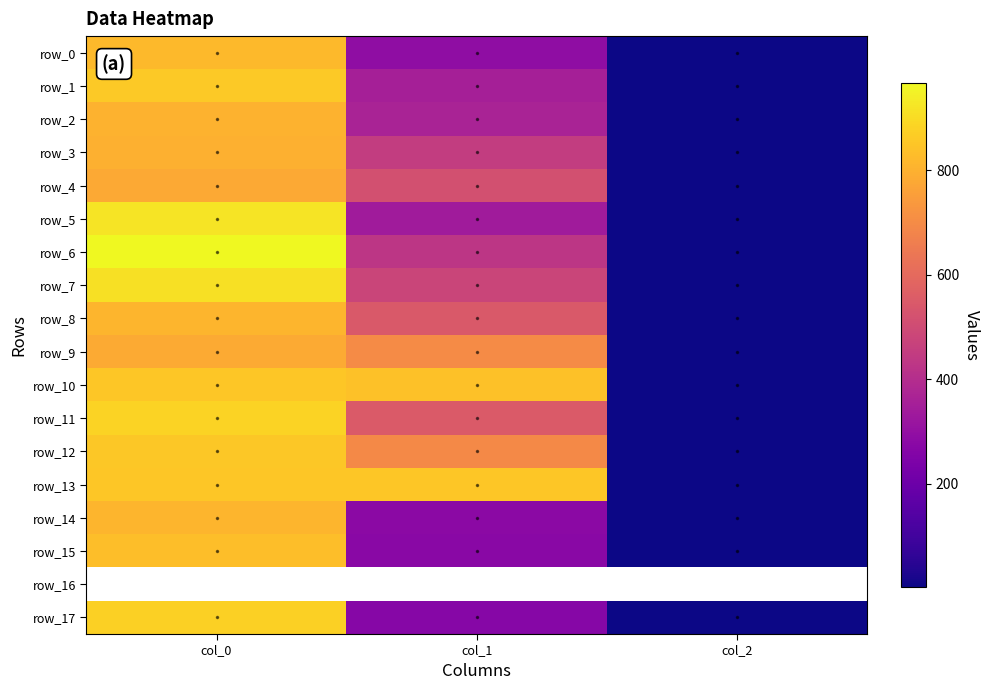

Is it true that row_4 equals 780.0 at col_0?

True